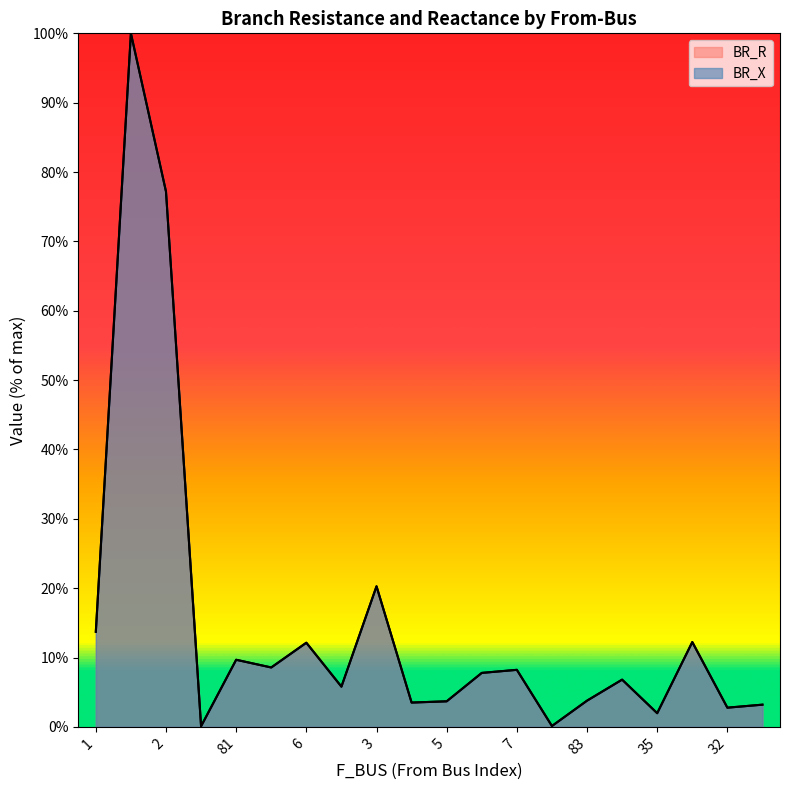

Where is BR_X nearest to the value 50?

2